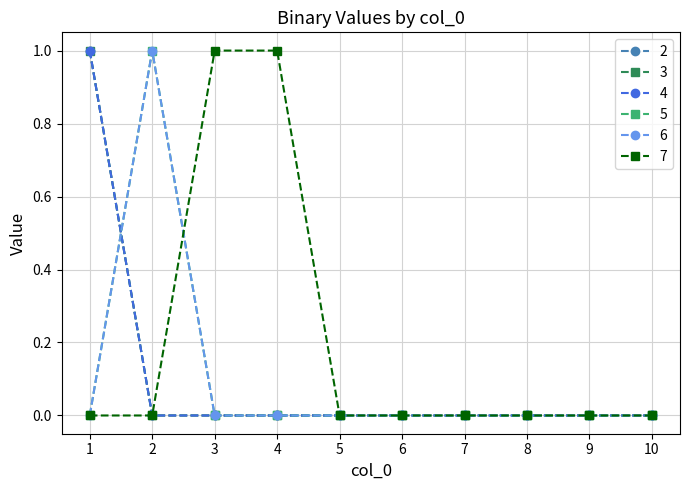

Is this an area chart (filled region under the line)?

No